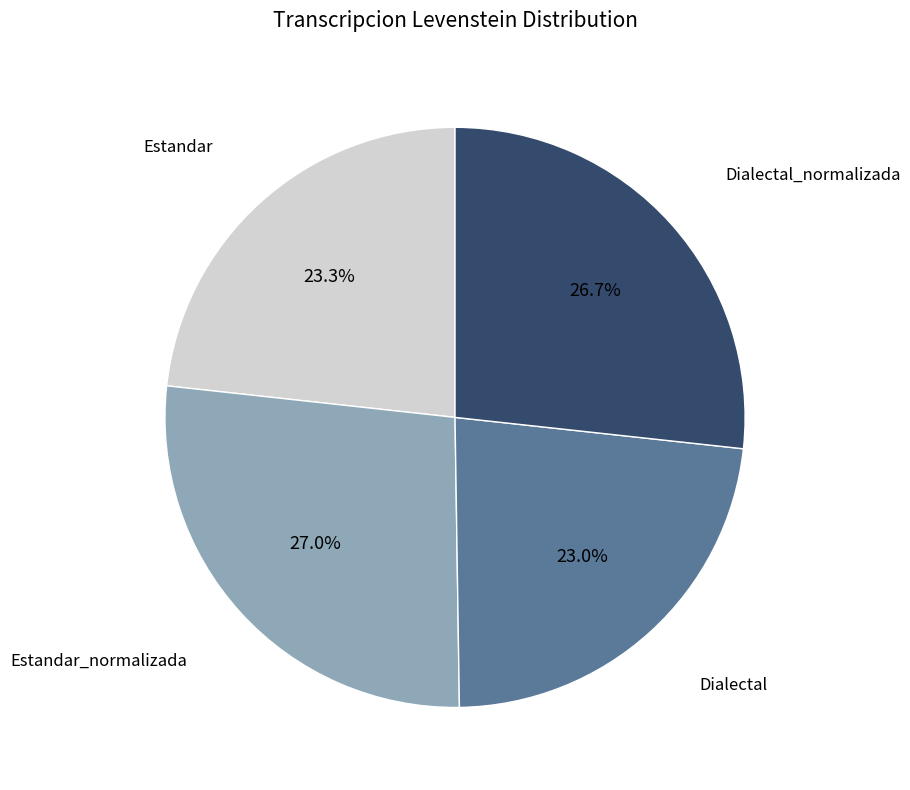

How many slices are in this pie chart?

4